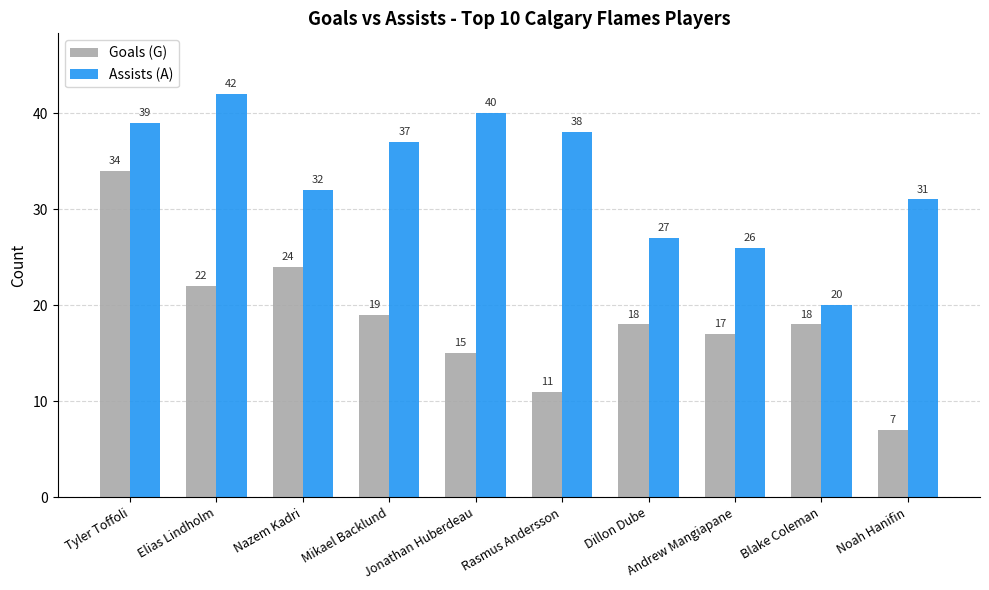

Where does the Assists (A) series first go above 37?

Tyler Toffoli